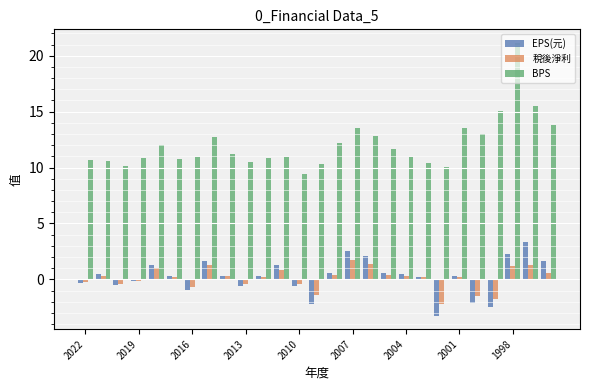

Which series has the largest total across all categories?

BPS